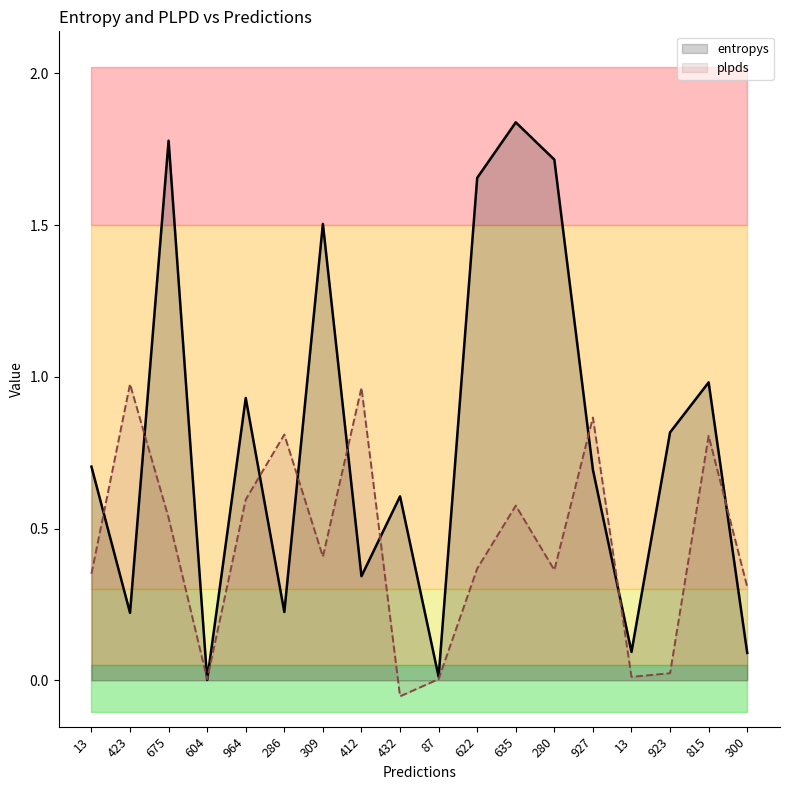

In entropys, how many points are higher than both neighbors (excluding endpoints)?

6